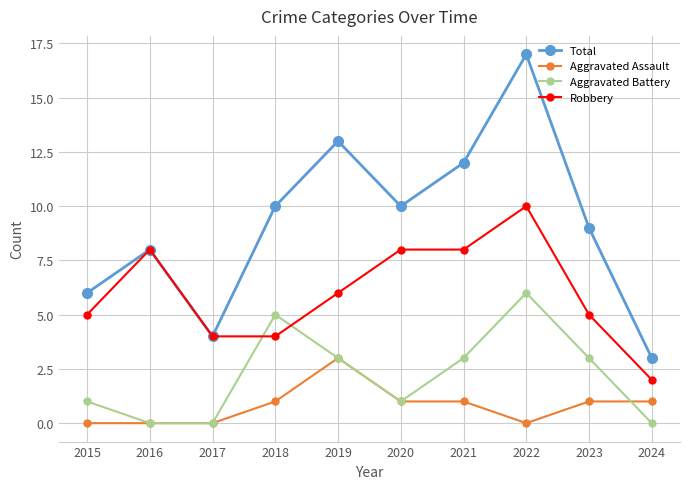

Which series has the widest spread of values?

Total